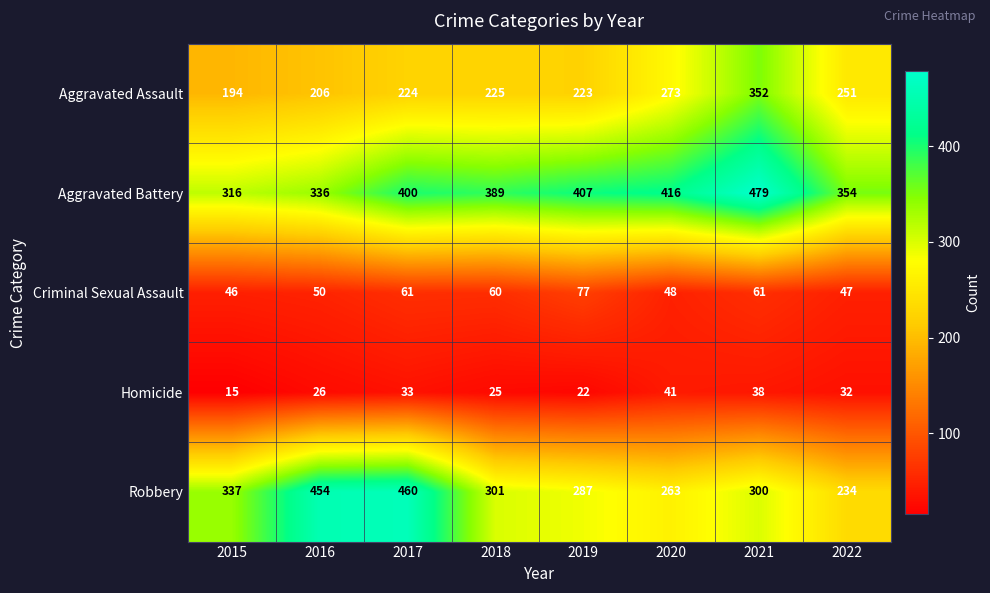

Which series has the widest spread of values?

Robbery